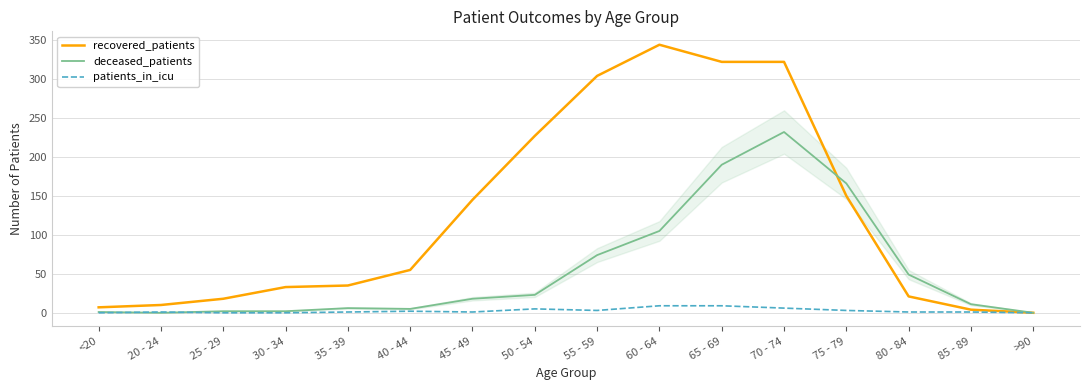

What is the difference between the deceased_patients values at 20 - 24 and 75 - 79?

166